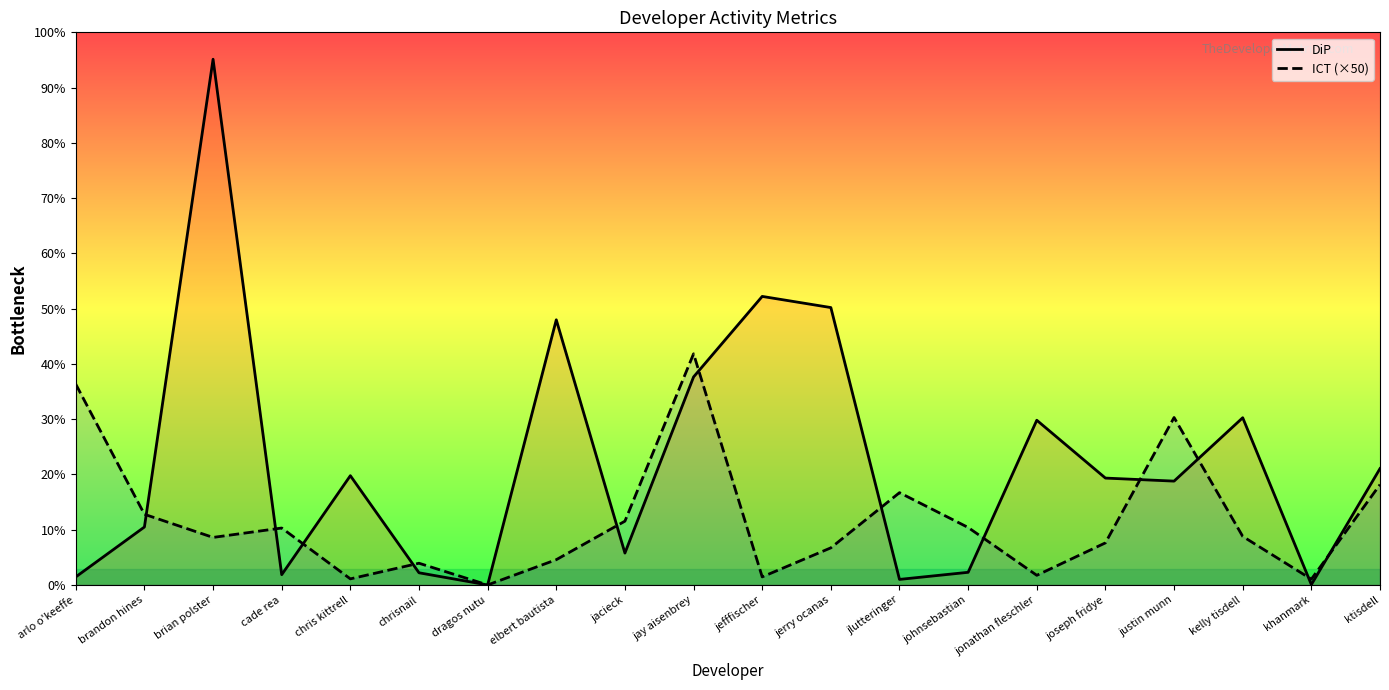

What is the sum of all ICT (×50) values?

8186.5